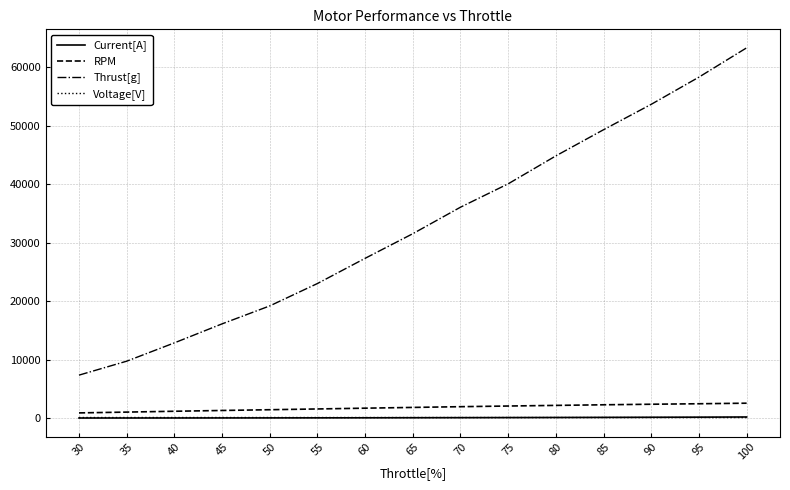

The value of Thrust[g] at 60 is 13995.7. True or false?

False